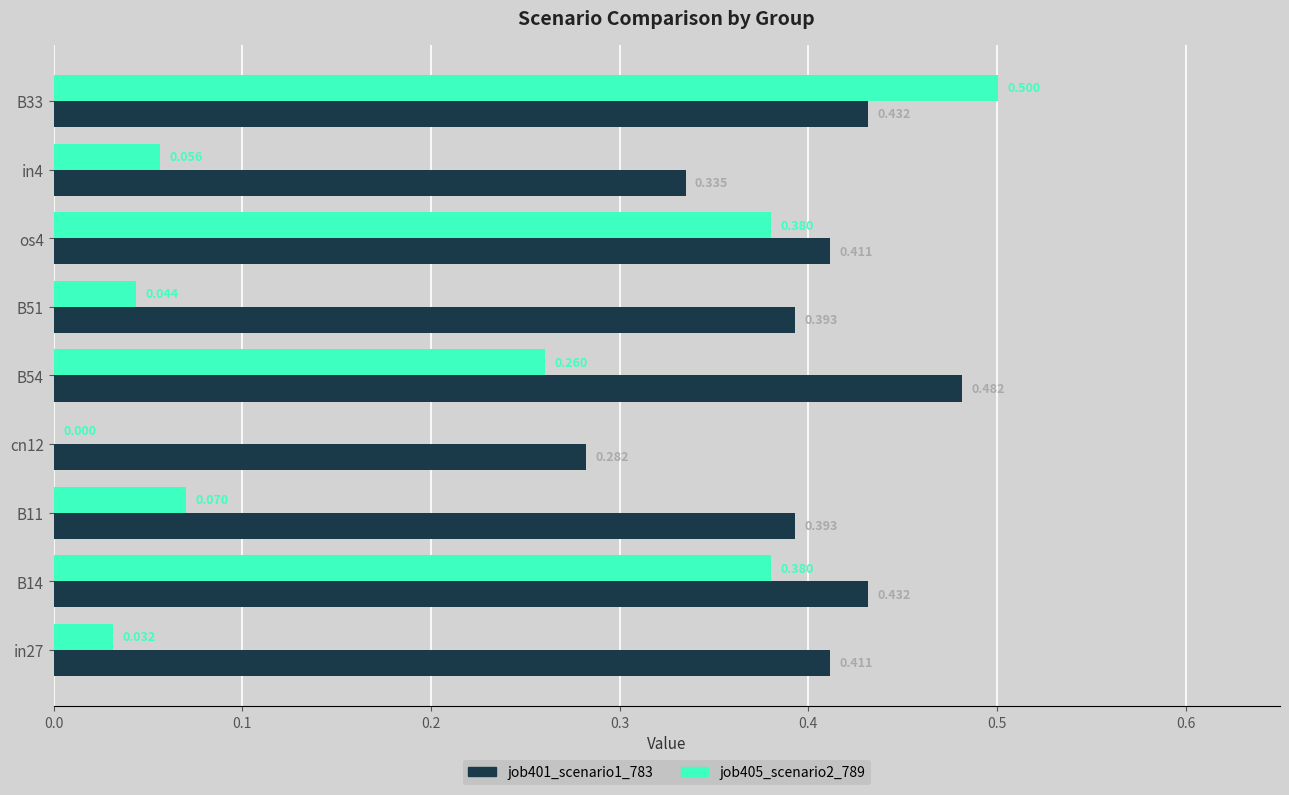

Is the value of job401_scenario1_783 at B54 greater than the value of job405_scenario2_789 at B51?

Yes